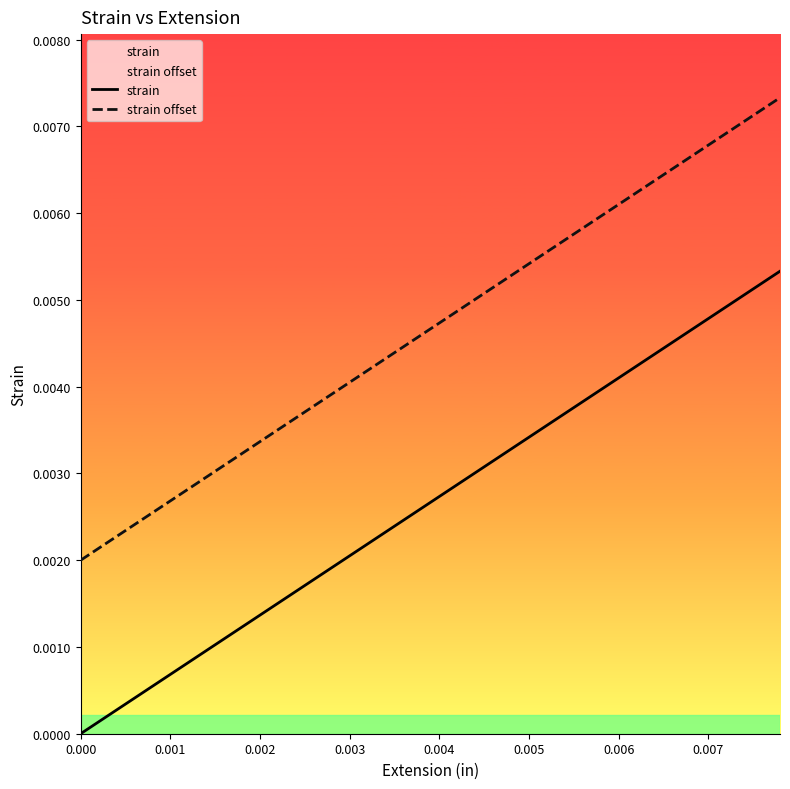

Which series has the largest total across all categories?

strain offset